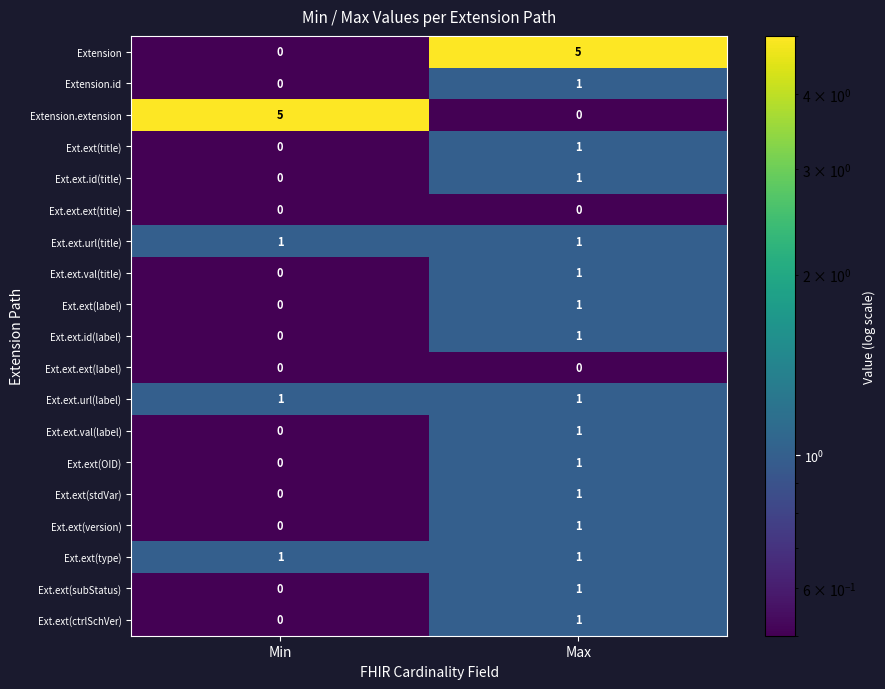

List the labels in order of Ext.ext(subStatus) value, smallest first.

Min, Max